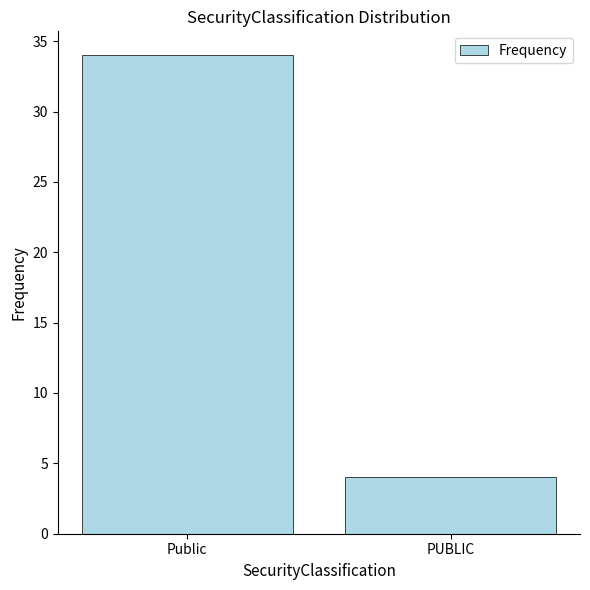

How many series are shown in this chart?

1